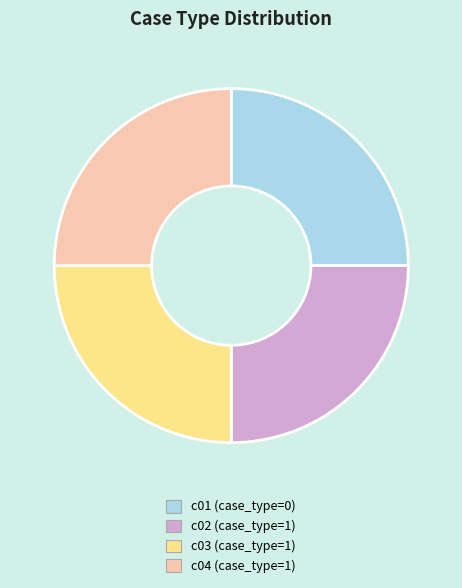

Is it true that c02 (case_type=1) is 11% of the pie?

False